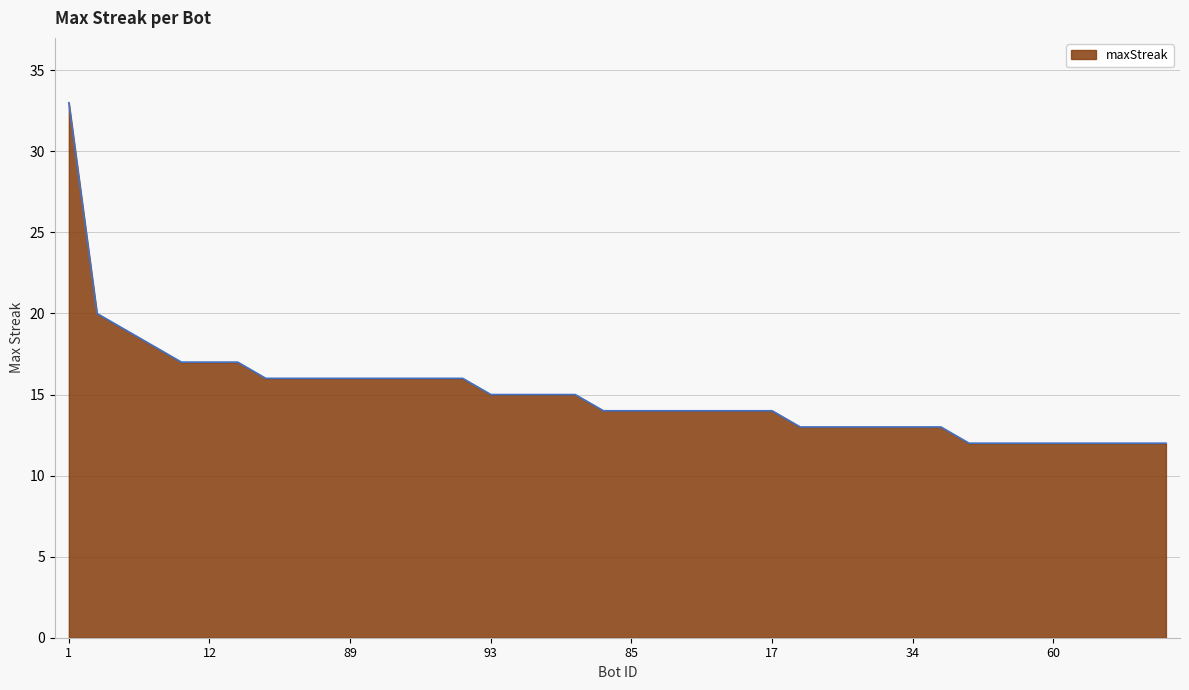

What is the greatest value displayed?

33